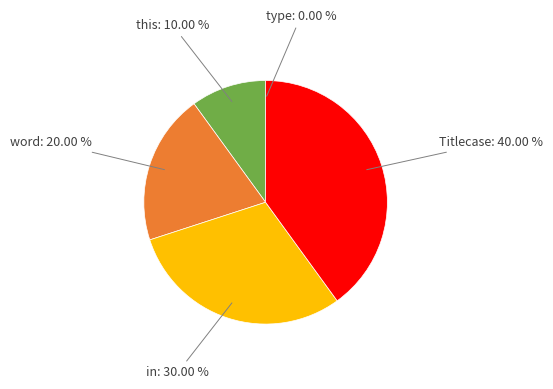

Does Titlecase represent more than half of the total?

No